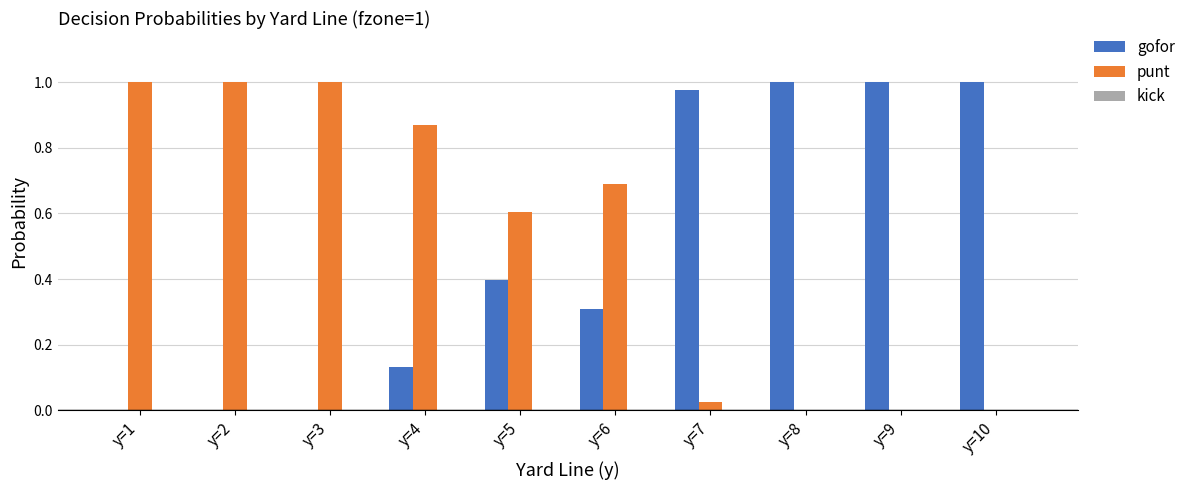

Which series has the largest total across all categories?

punt